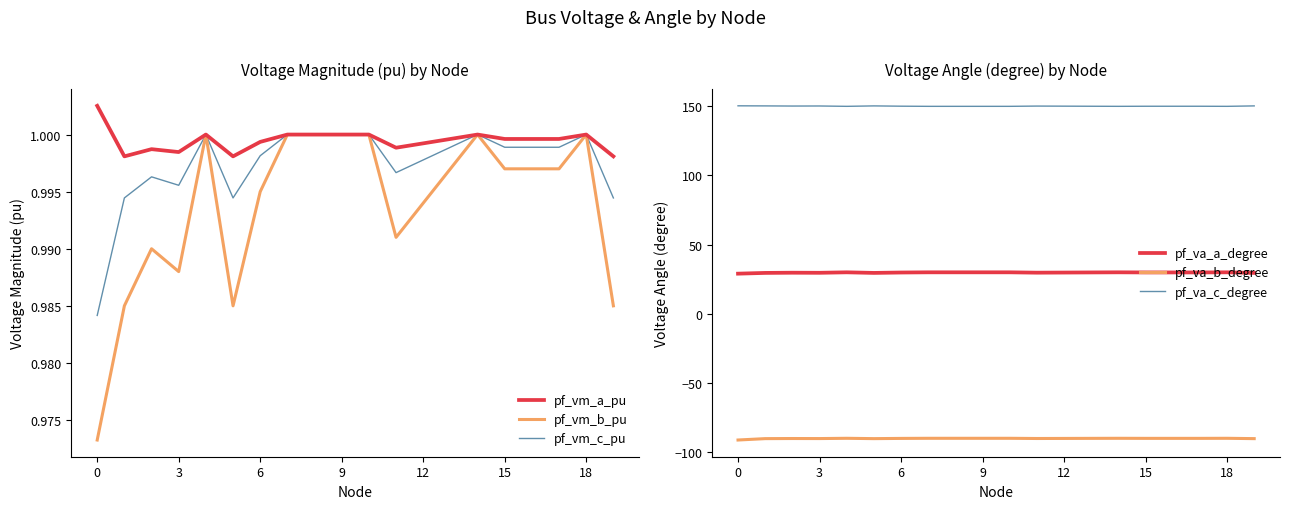

What is the label of the 15th point from the left?

14